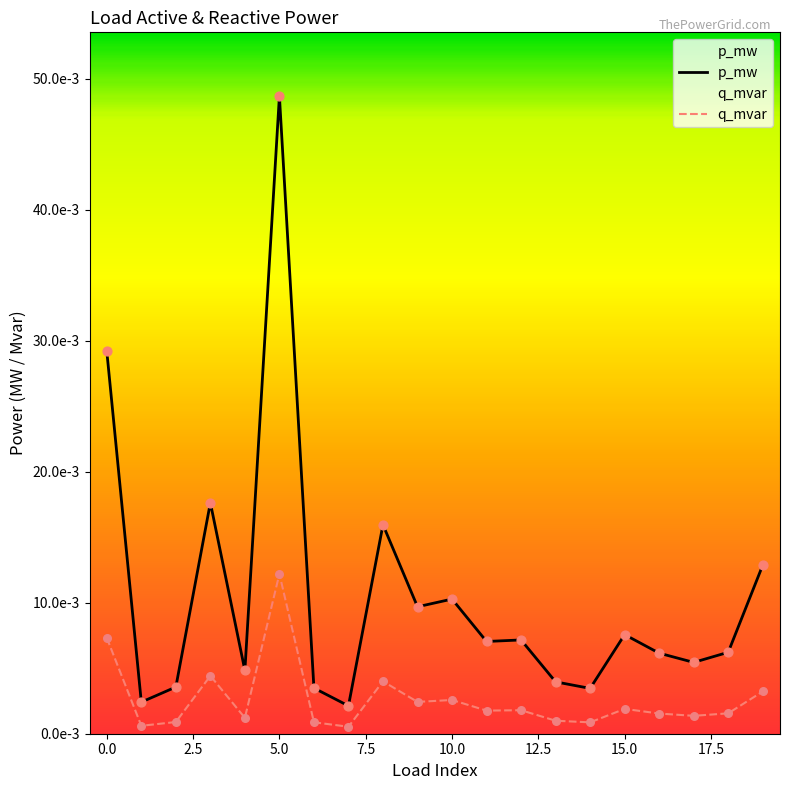

Which series has the largest total across all categories?

p_mw